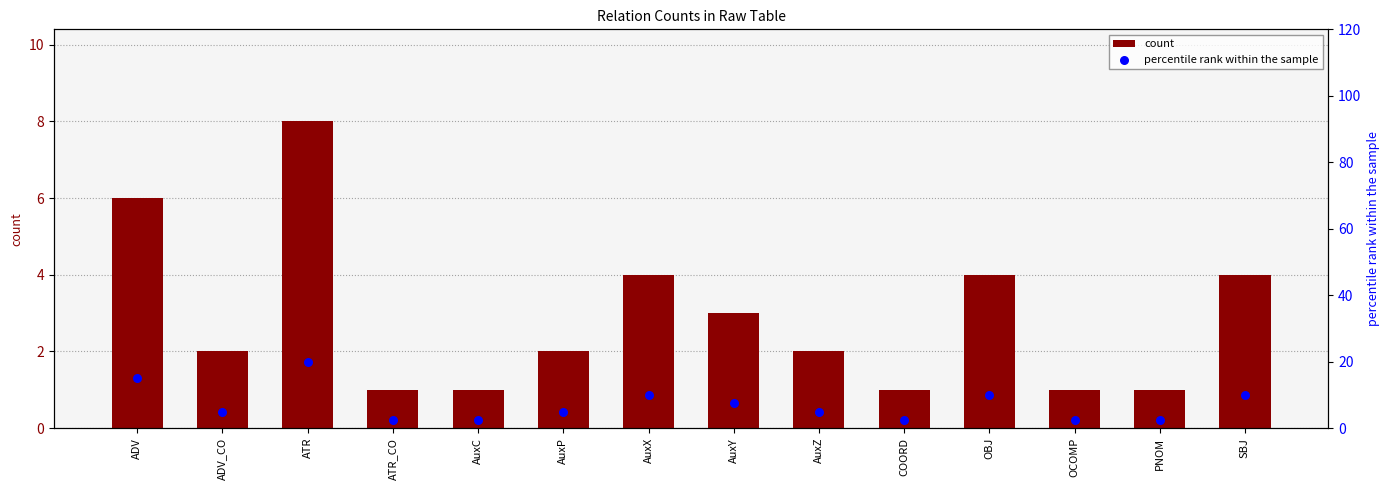

Which series has the largest Y range (max minus min)?

percentile rank within the sample